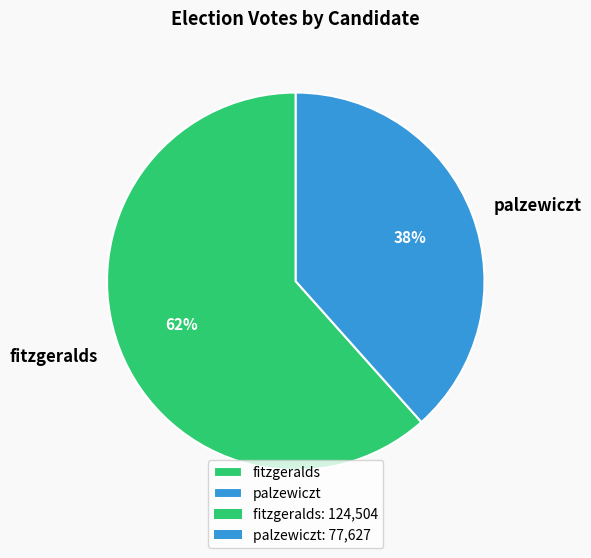

Between fitzgeralds and palzewiczt, which is larger?

fitzgeralds